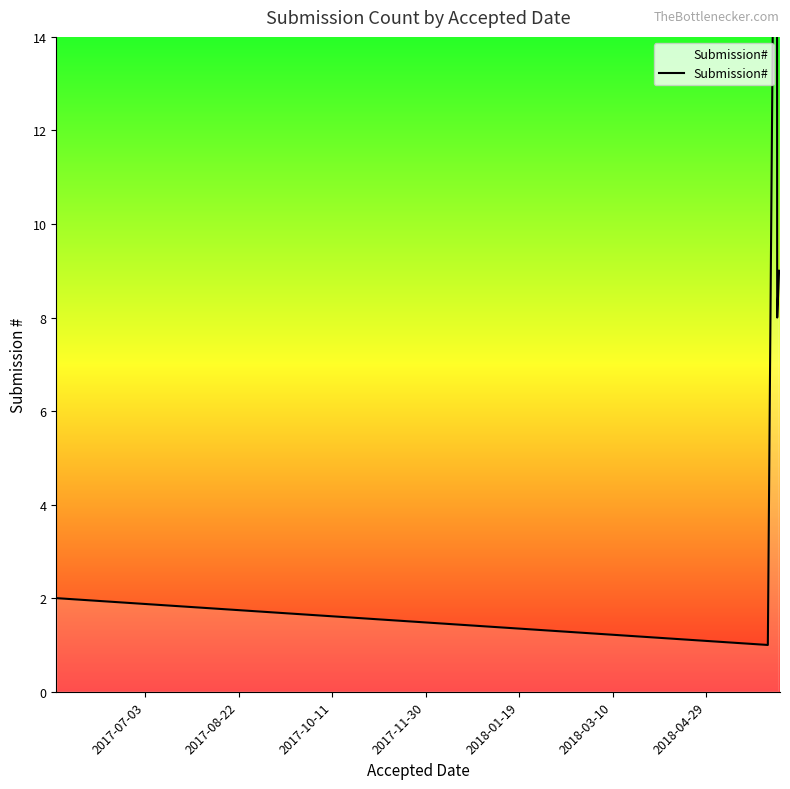

What is the minimum value shown in the chart?

1